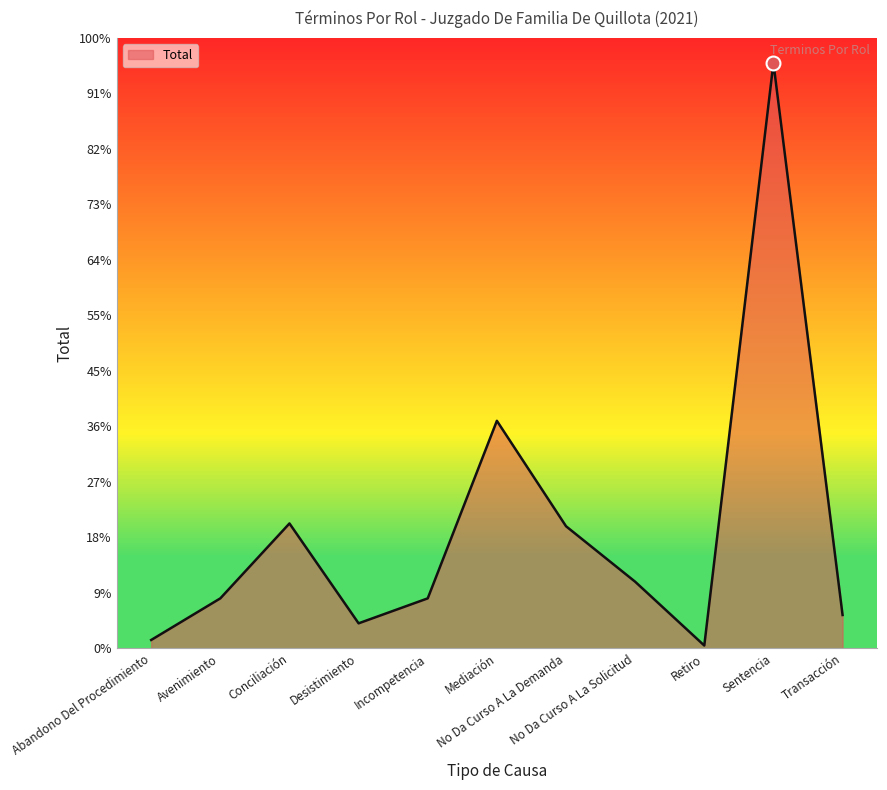

Does the chart display data point markers on the line(s)?

No